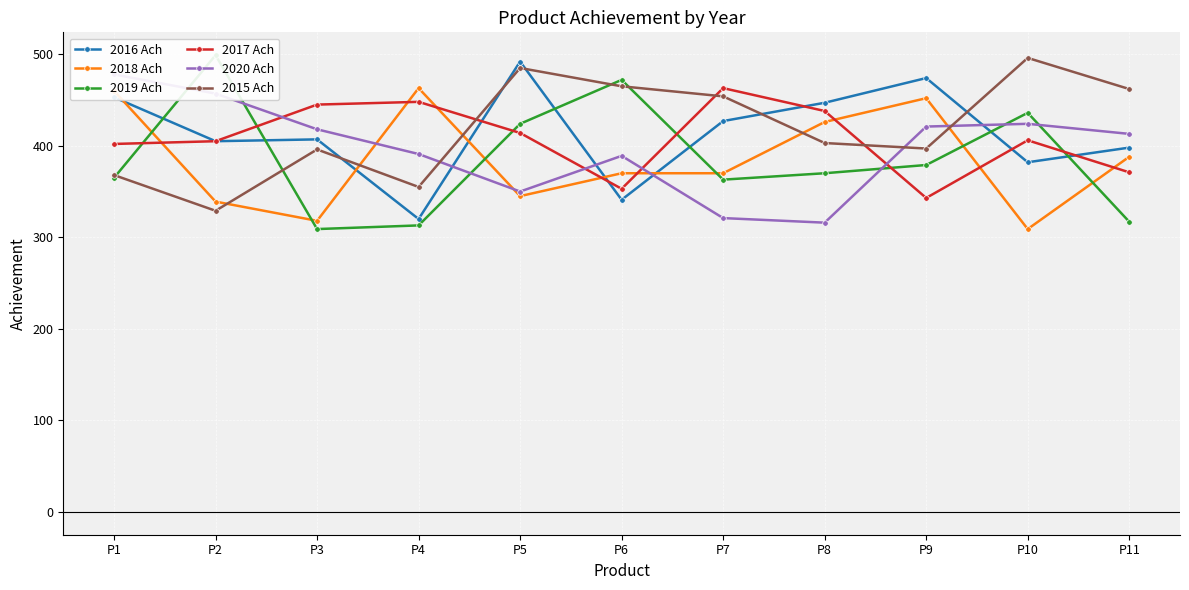

How many values in the 2017 Ach series are below 406?

5